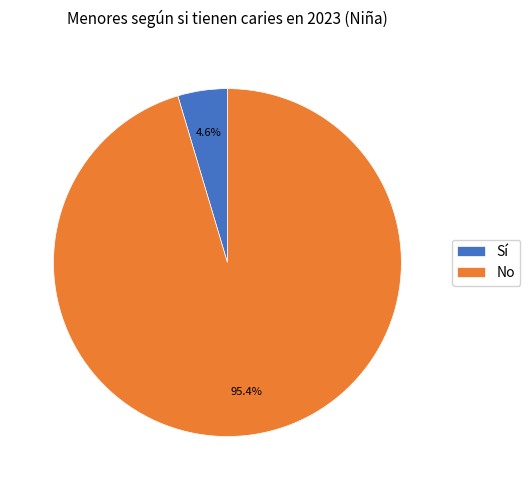

What percentage is the No slice, to the nearest percent?

95%